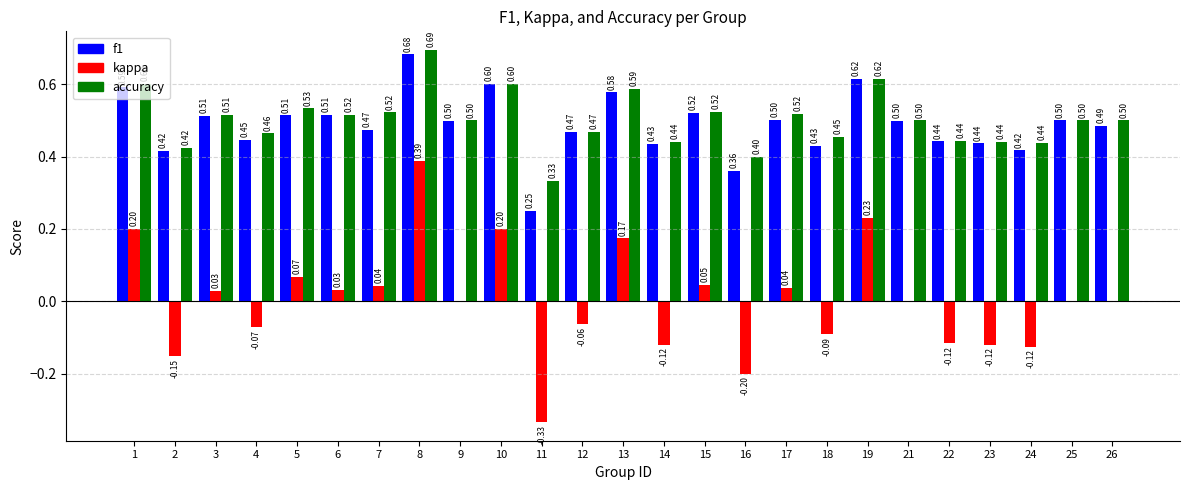

The value of kappa at 8 is 0.4. True or false?

True